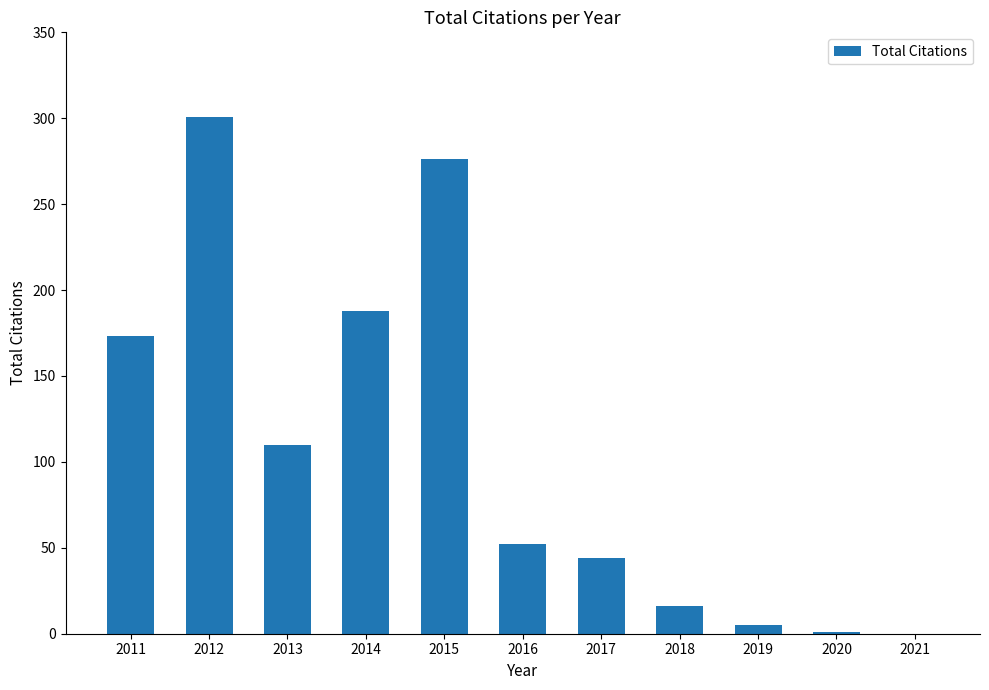

What is the maximum value shown in the chart?

301